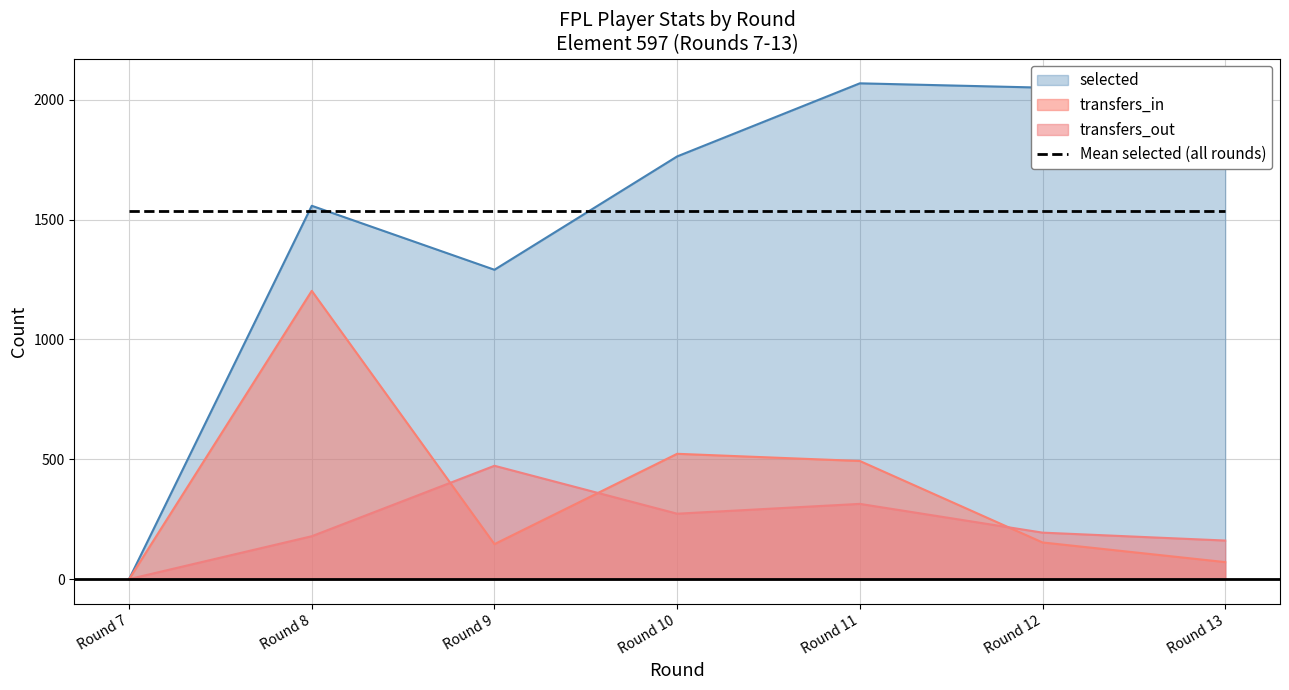

Count the number of data series in this chart.

4